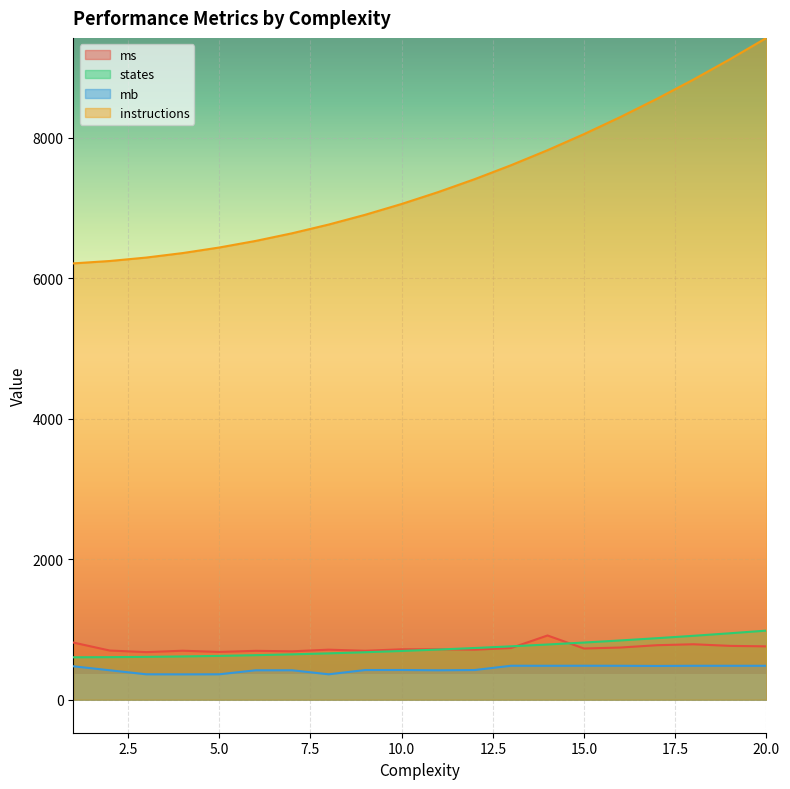

At how many categories does at least one series exceed 3595?

20